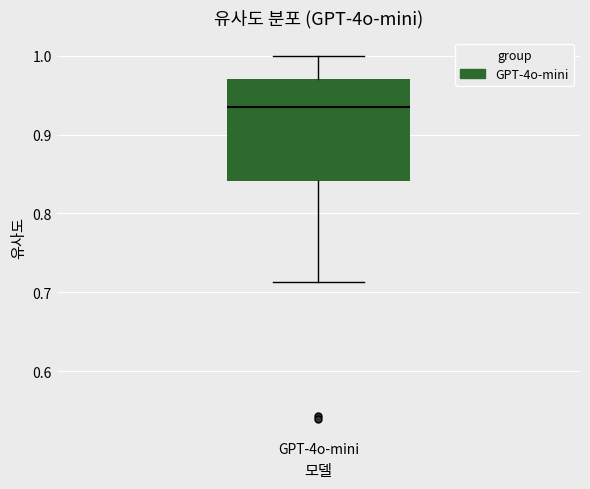

Read this box plot against the y-axis: the position of the median line, the range covered by the box, and the ends of both whiskers. The values are not printed on the chart, so give them approximately, as read against the axis.

median 0.93, box 0.84 to 0.97, whiskers 0.71 to 1.00